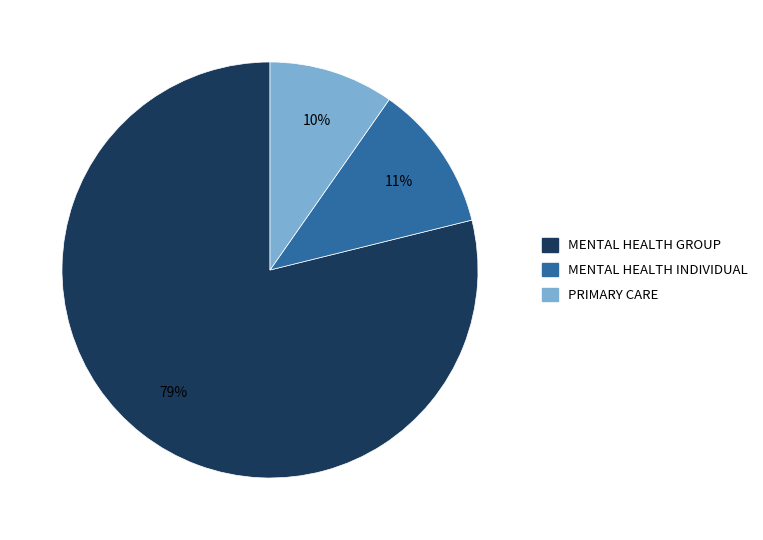

To the nearest percent, what is the average slice percentage?

33%